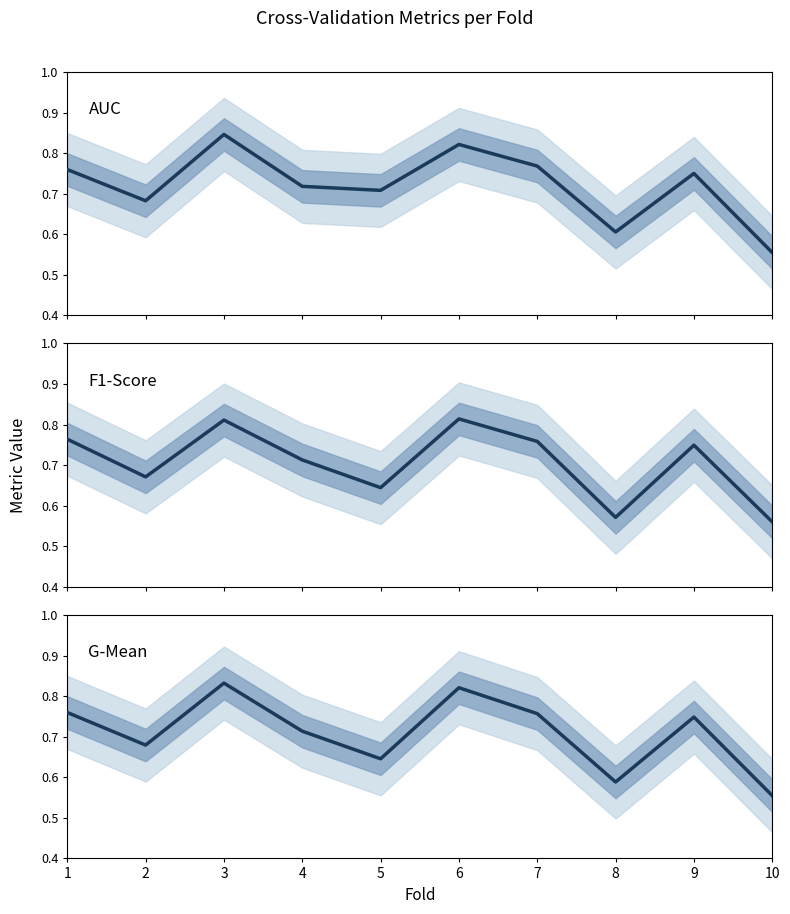

At which category does F1-Score reach its first local peak?

3